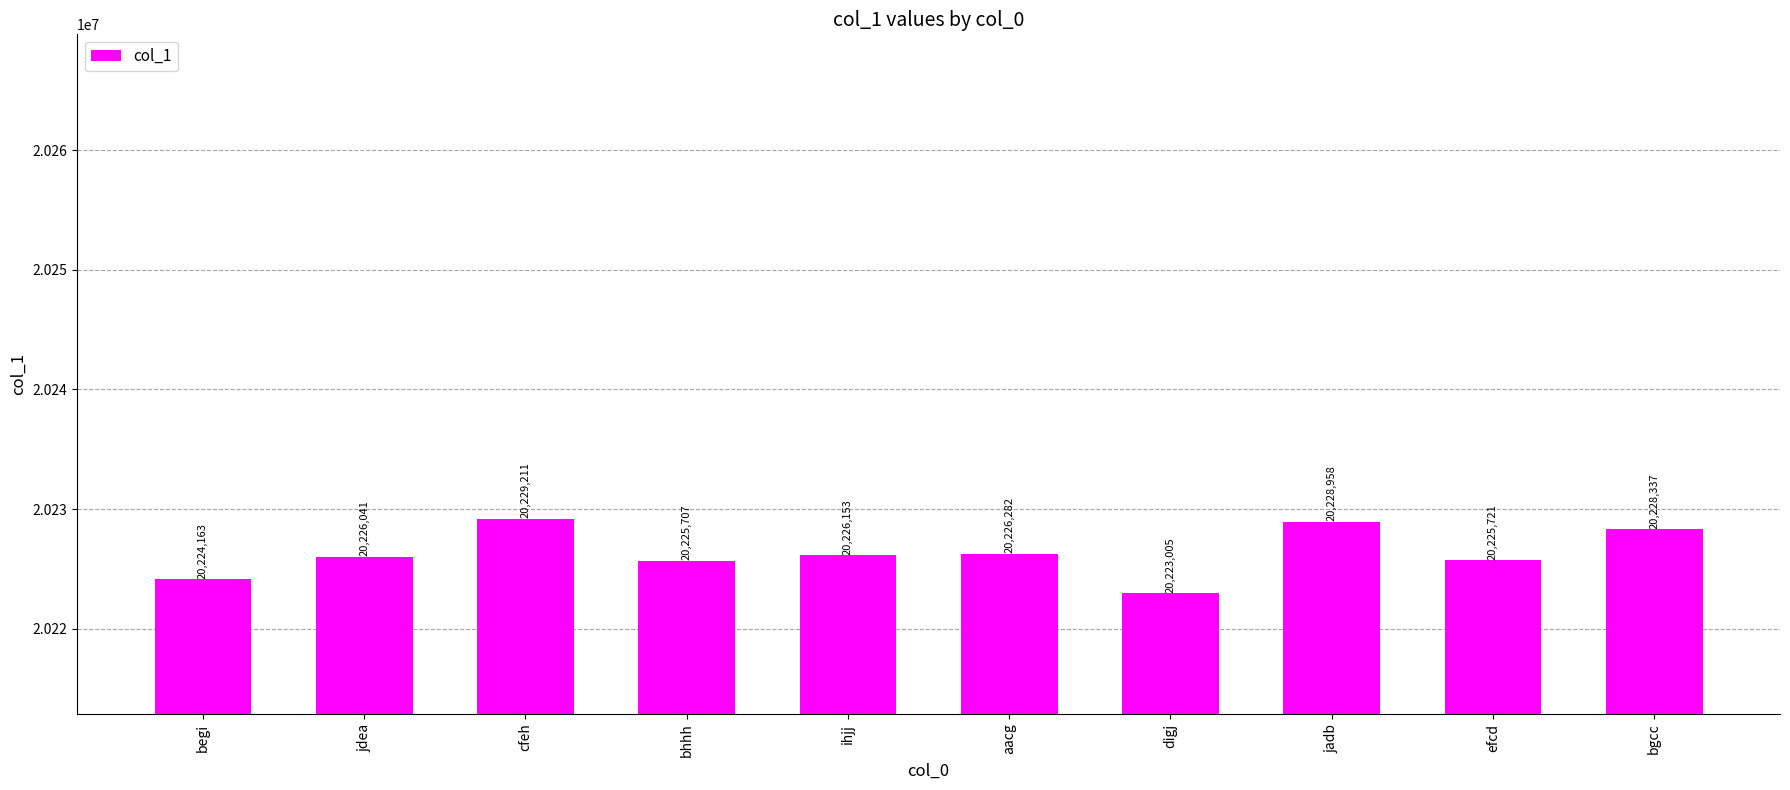

True or false: the data shows 20226282 at aacg.

True